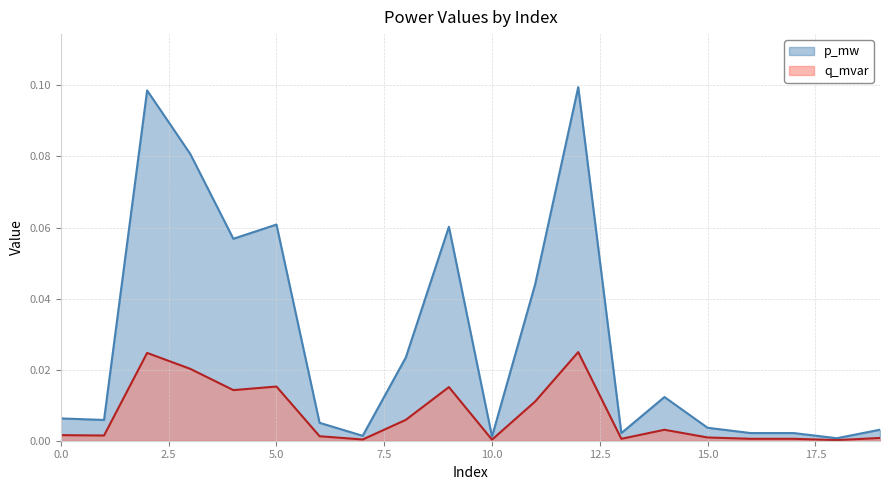

The p_mw series shows 0.0 at 1. True or false?

True